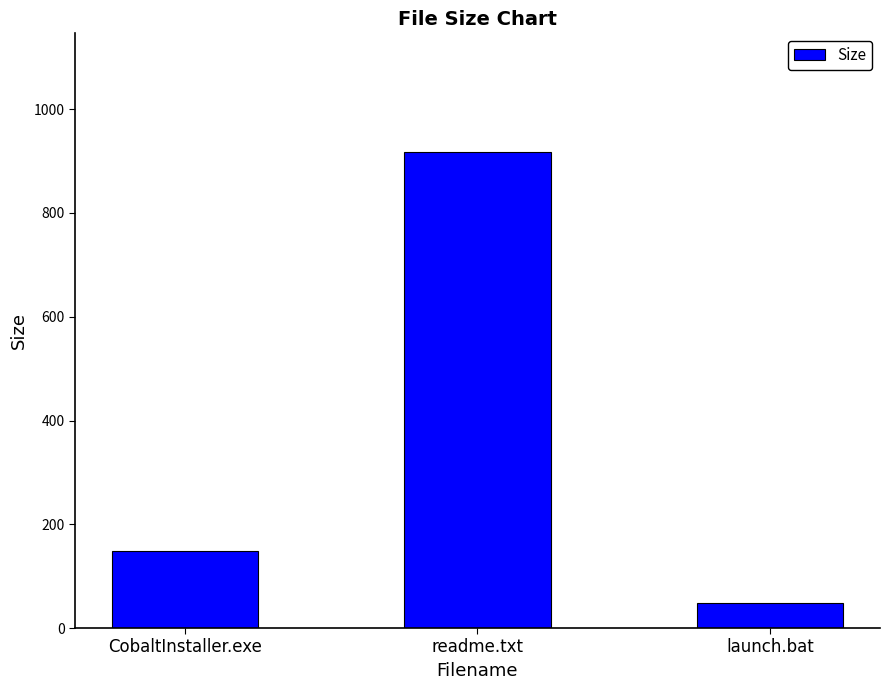

Which label corresponds to the largest value in the chart?

readme.txt